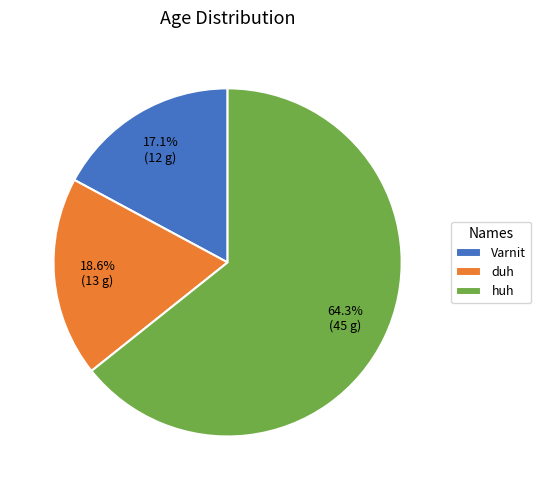

Rank the categories by value from lowest to highest.

Varnit, duh, huh